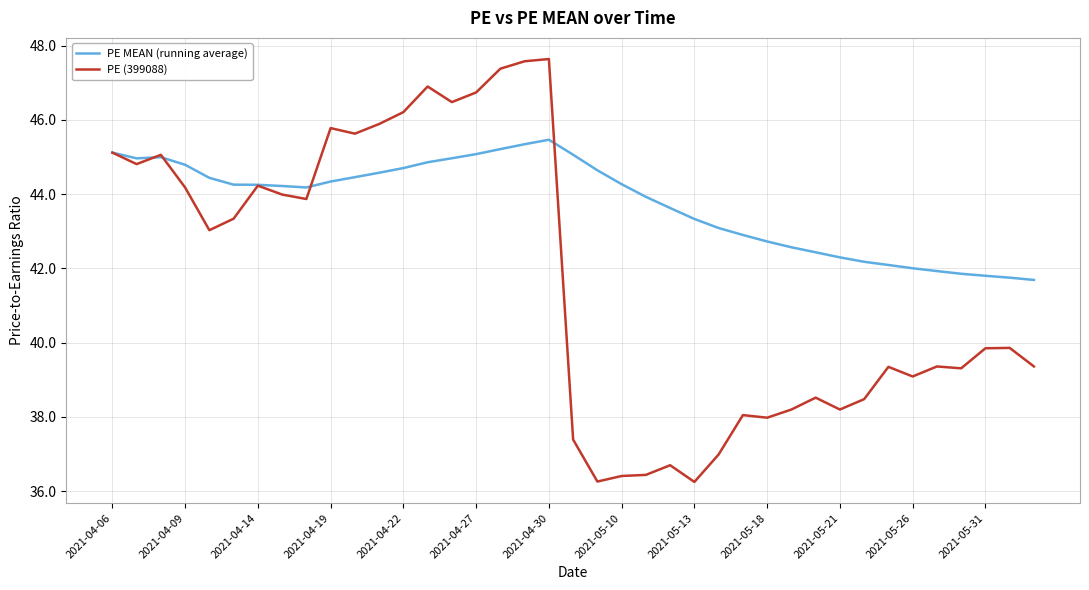

What are all the series names shown in the legend?

PE MEAN (running average), PE (399088)